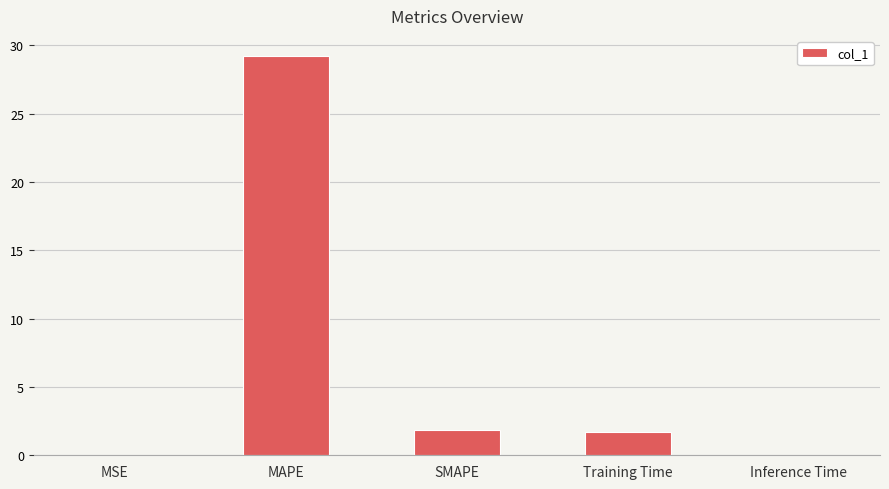

What is the ratio of the value at MAPE to the value at Training Time?

16.9